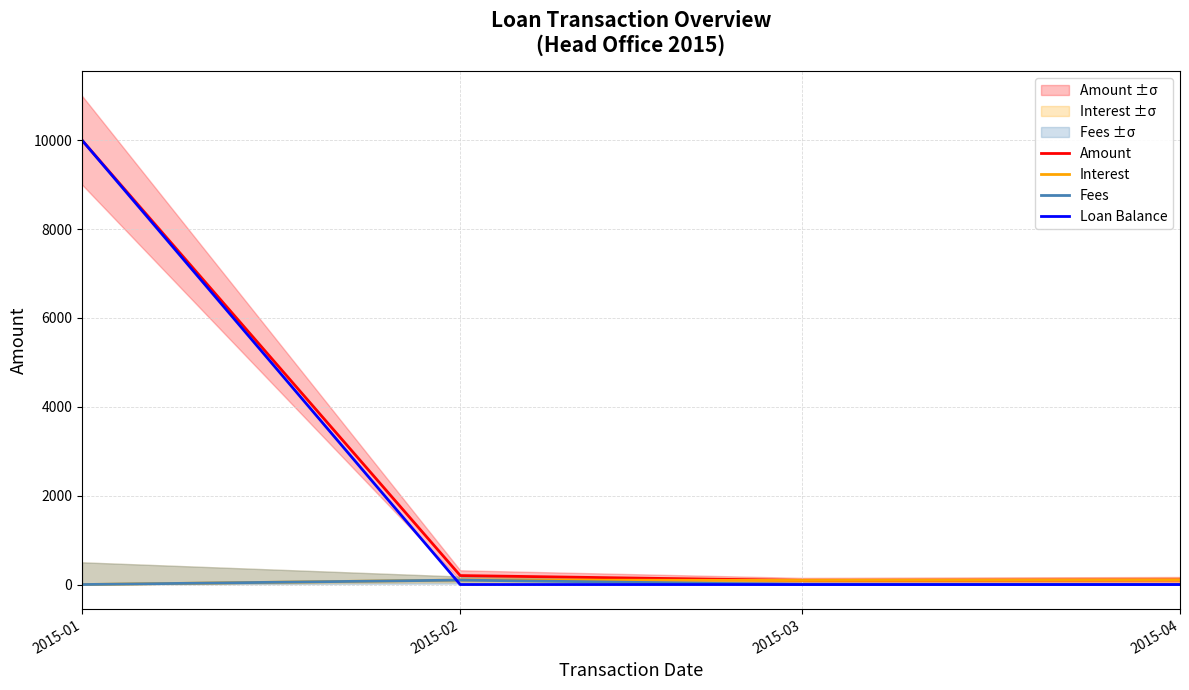

What are all the series names shown in the legend?

Amount, Interest, Fees, Loan Balance